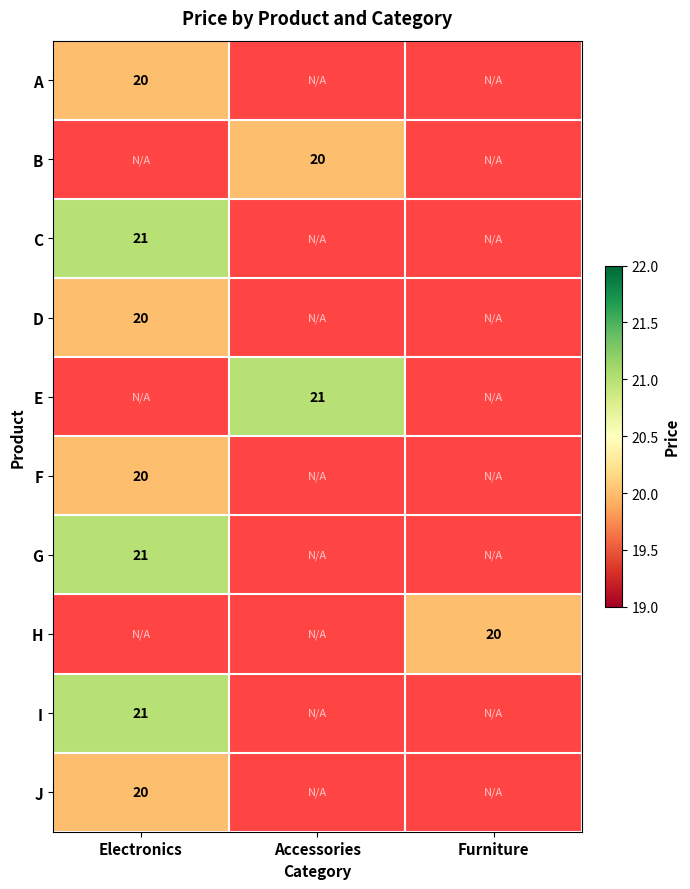

Which series has the widest spread of values?

A